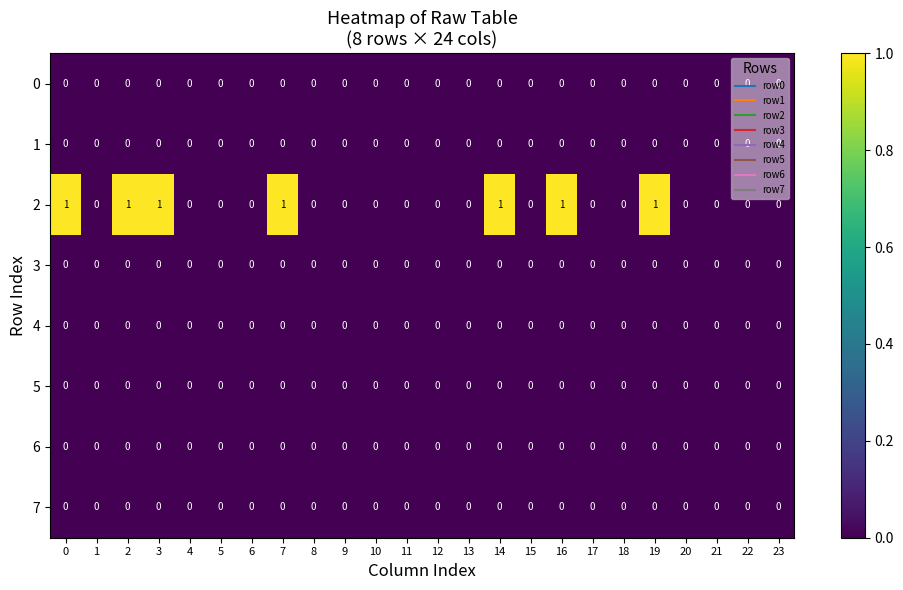

True or false: 4 has a value of 0 at 18.

True